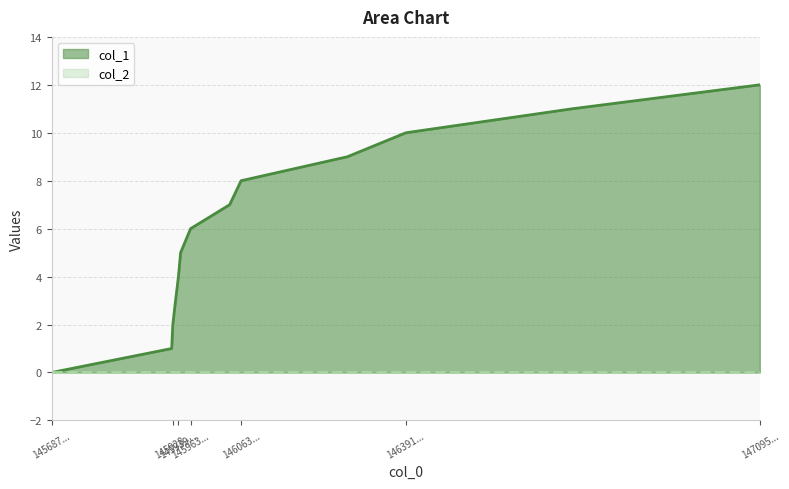

True or false: col_2 line and col_1 line intersect in this chart.

False